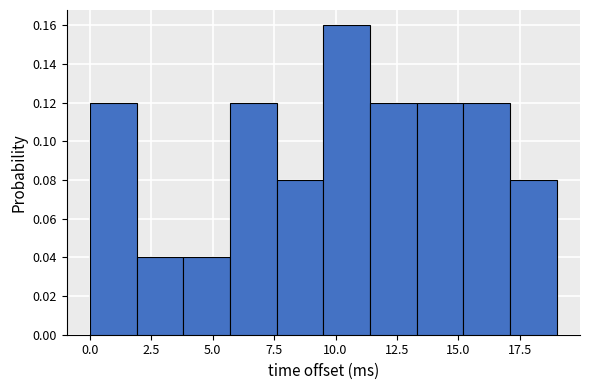

Around what value on the x-axis is the tallest bar? Give the approximate position of its centre, as read against the axis.

10.5